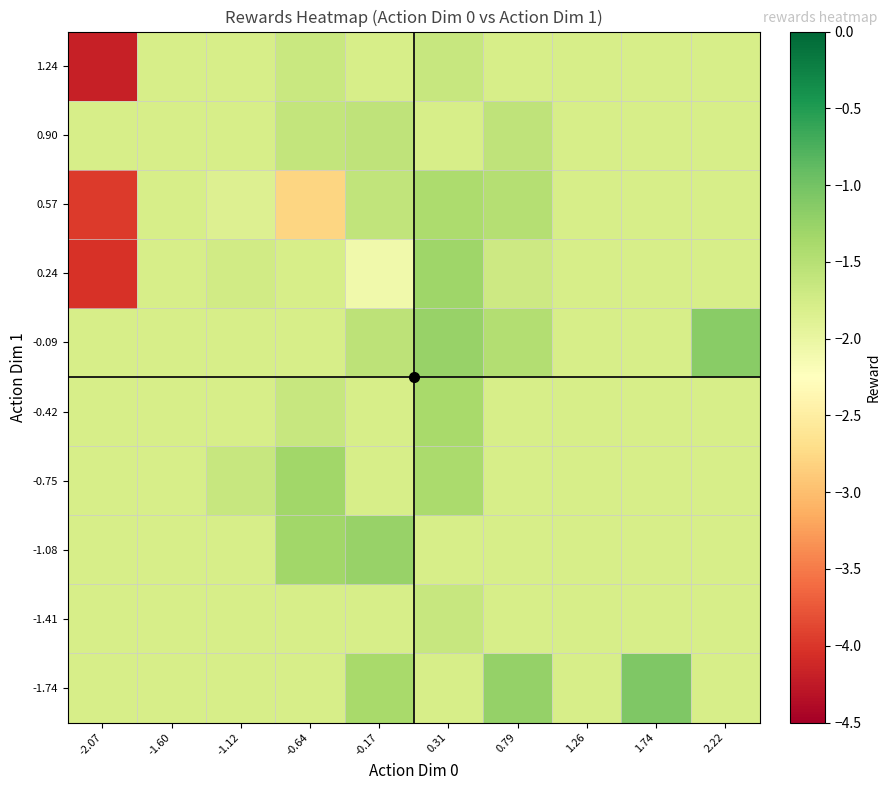

What is the greatest value displayed?

-1.1